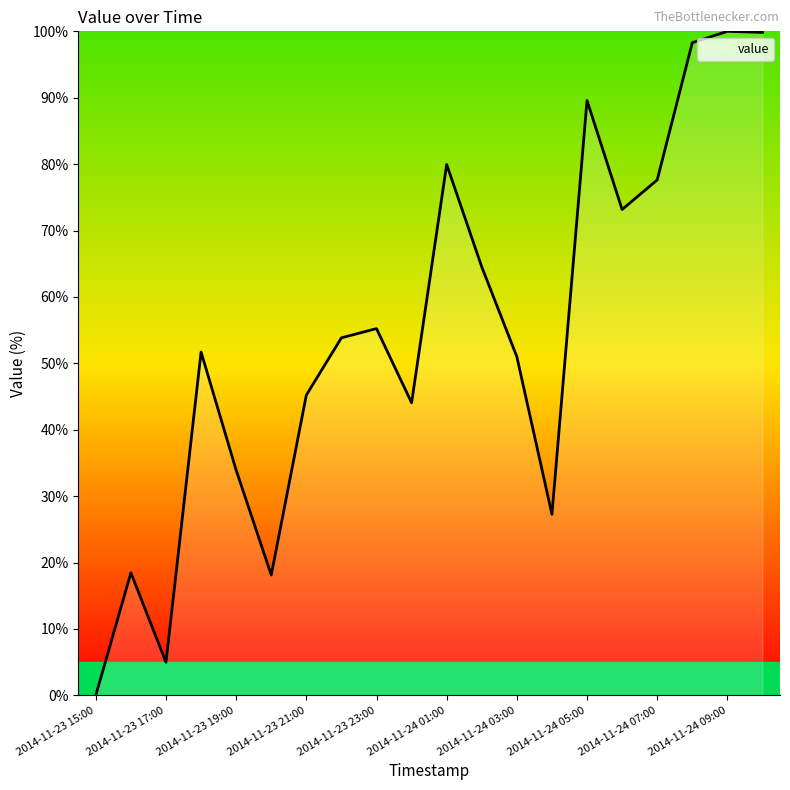

What is the maximum value shown in the chart?

100.0